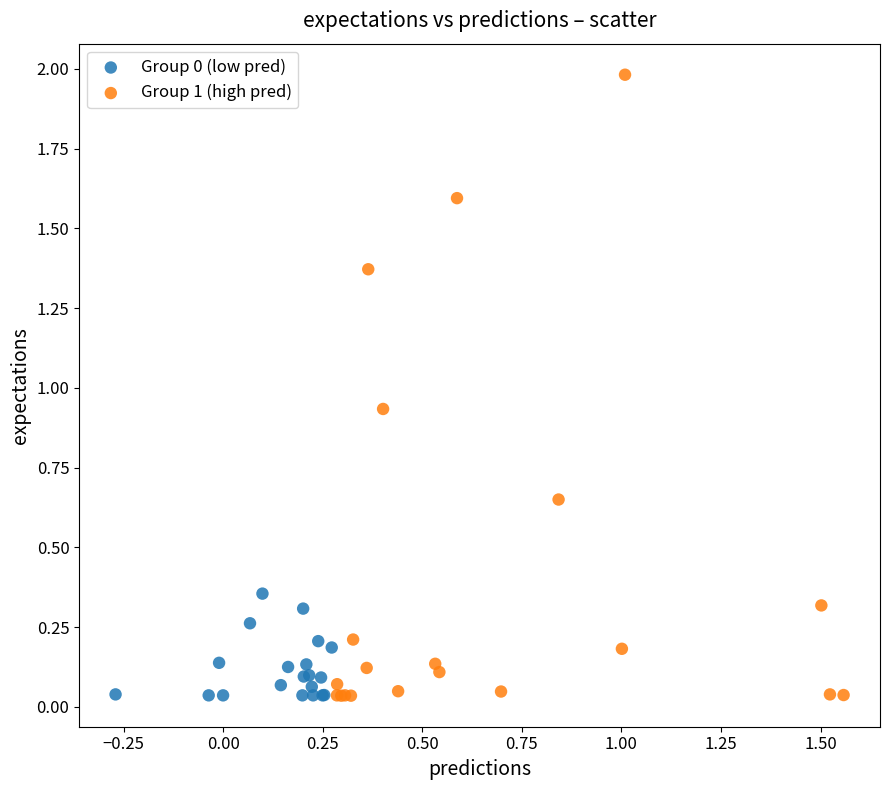

Which series reaches the maximum Y coordinate?

Group 1 (high pred)